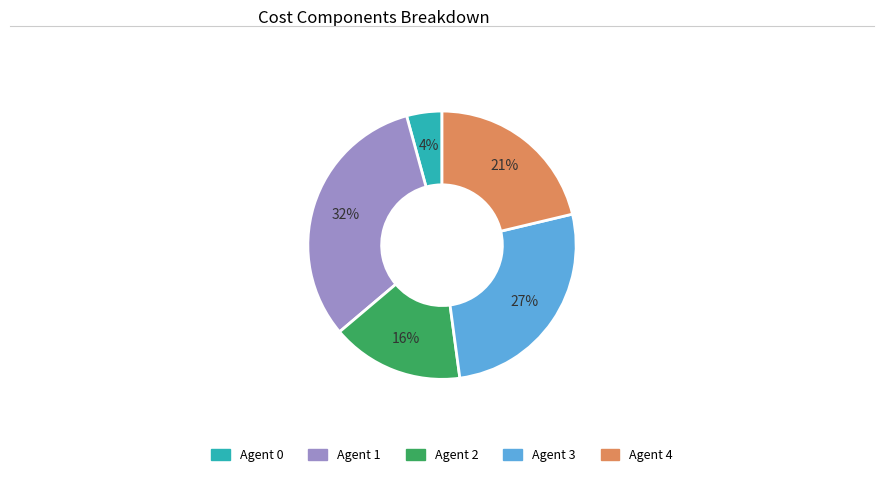

Does any single category account for the majority?

No